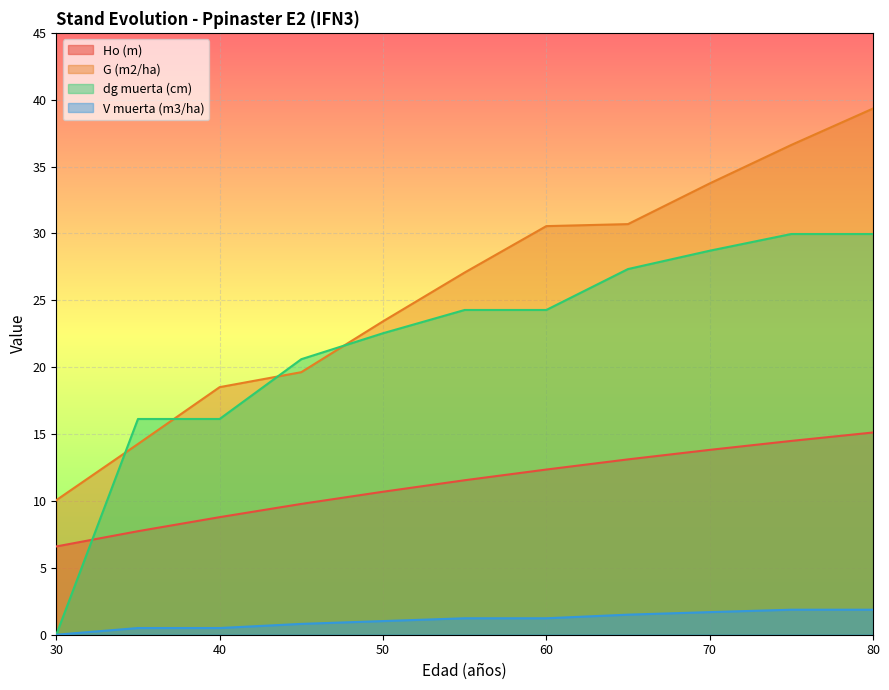

What is the average value of the Ho (m) series?

11.3